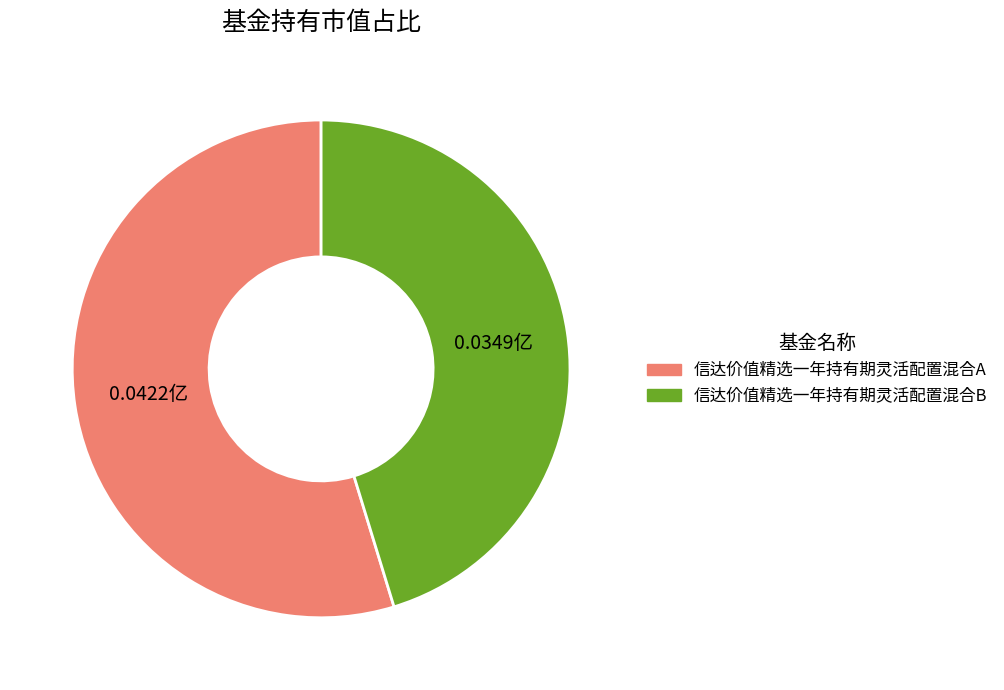

Is the sum of 信达价值精选一年持有期灵活配置混合B and 信达价值精选一年持有期灵活配置混合A greater than half?

Yes